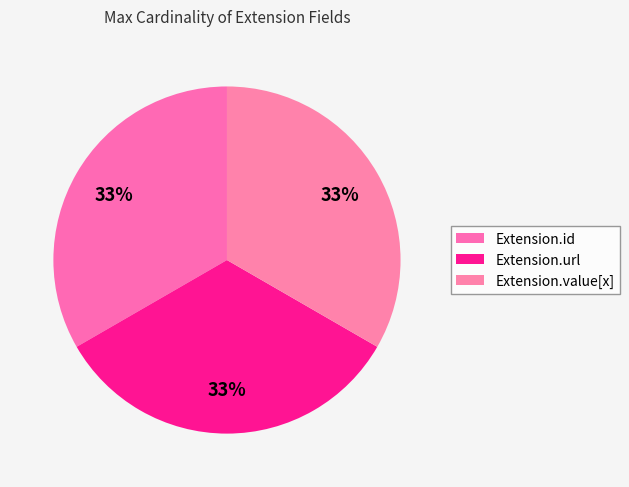

Count the number of slices in the pie.

3